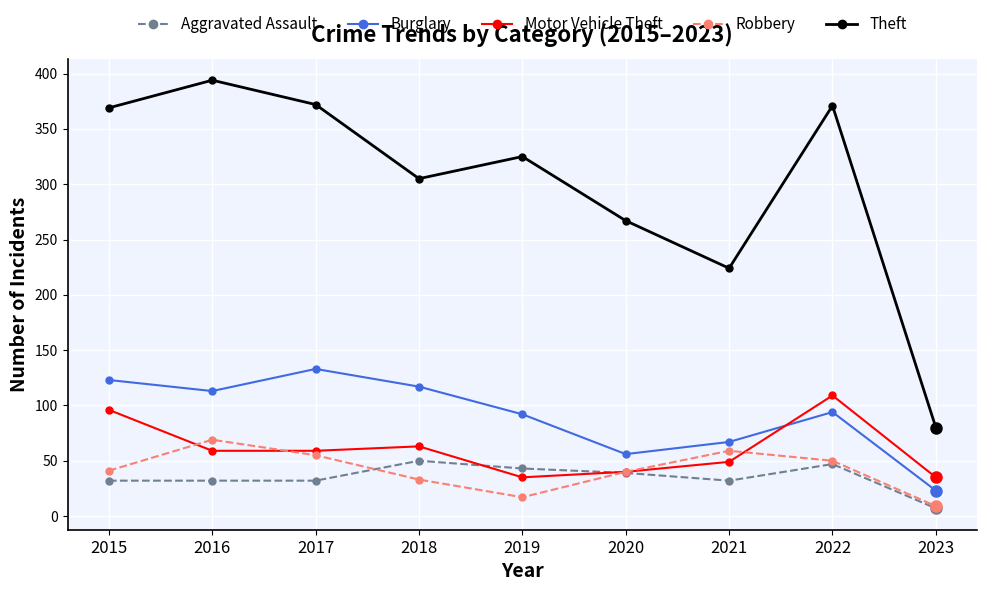

True or false: Theft has a value of 305 at 2018.

True